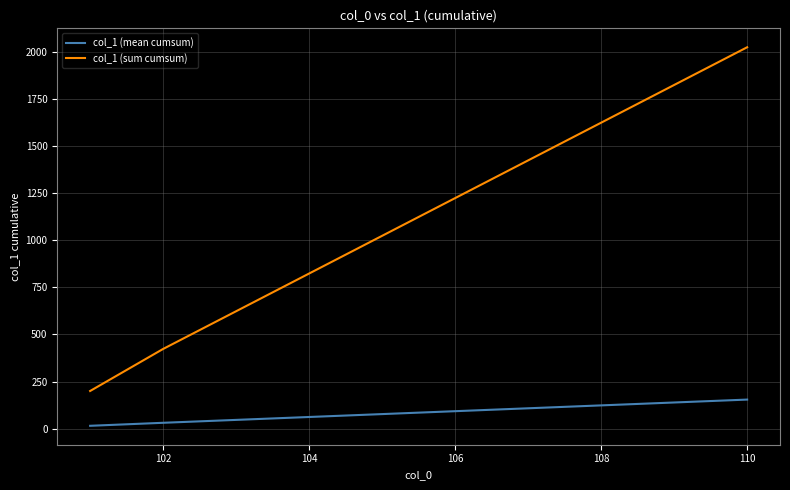

True or false: col_1 (sum cumsum) and col_1 (mean cumsum) intersect in this chart.

False